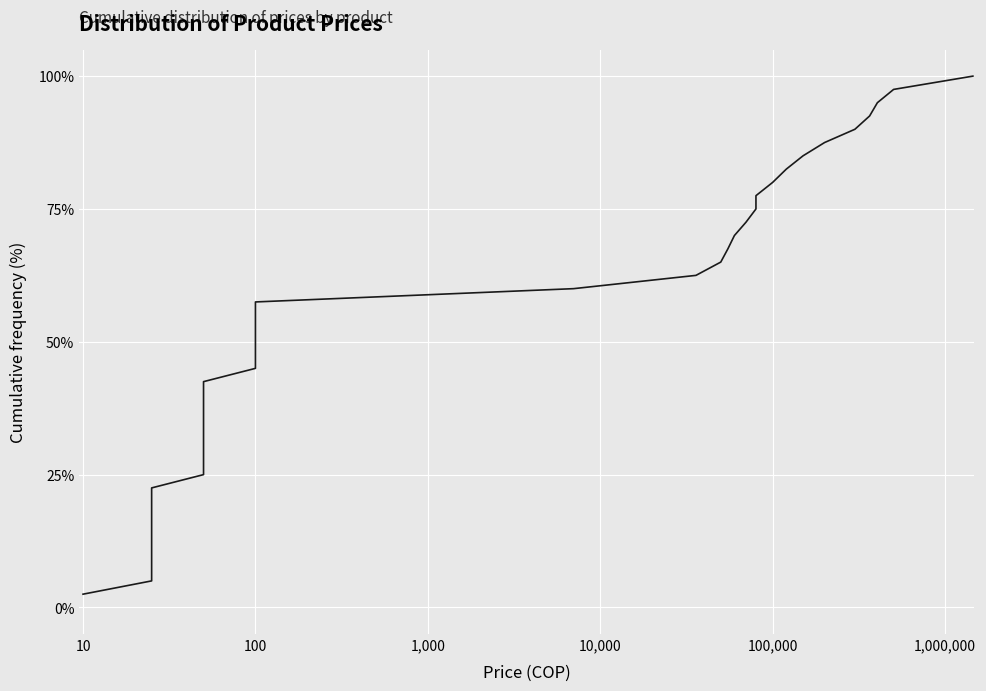

Reading left to right, extract all data points from this chart.

2.5	5.0	7.5	10.0	12.5	15.0	17.5	20.0	22.5	25.0	27.5	30.0	32.5	35.0	37.5	40.0	42.5	45.0	47.5	50.0	52.5	55.0	57.5	60.0	62.5	65.0	67.5	70.0	72.5	75.0	77.5	80.0	82.5	85.0	87.5	90.0	92.5	95.0	97.5	100.0